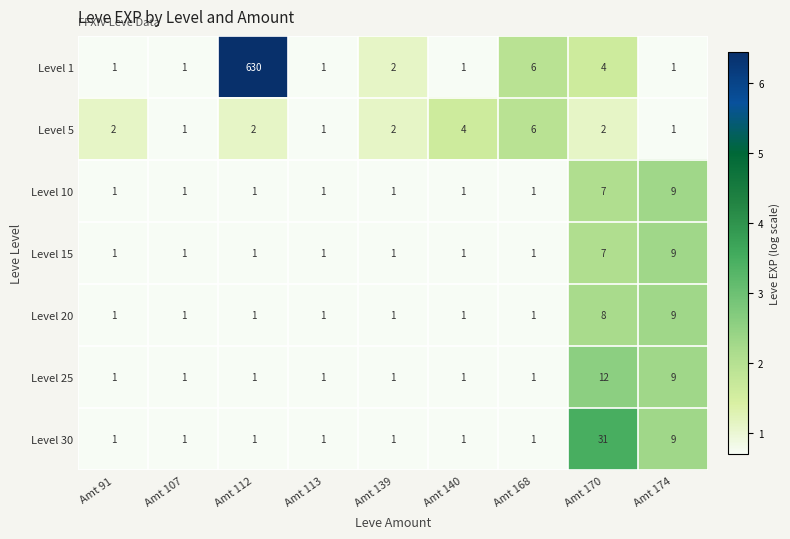

Which series has the widest spread of values?

Level 1